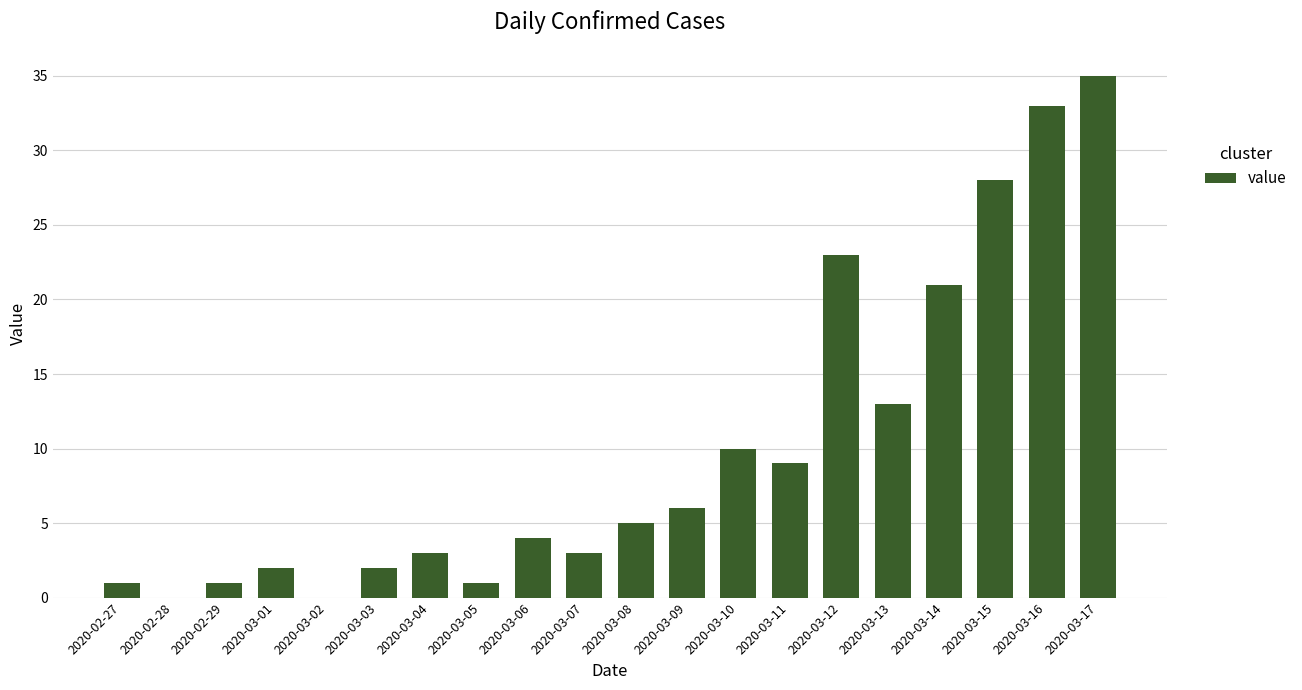

Reading left to right, transcribe all the data shown in this chart.

2020-02-27=1	2020-02-28=0	2020-02-29=1	2020-03-01=2	2020-03-02=0	2020-03-03=2	2020-03-04=3	2020-03-05=1	2020-03-06=4	2020-03-07=3	2020-03-08=5	2020-03-09=6	2020-03-10=10	2020-03-11=9	2020-03-12=23	2020-03-13=13	2020-03-14=21	2020-03-15=28	2020-03-16=33	2020-03-17=35